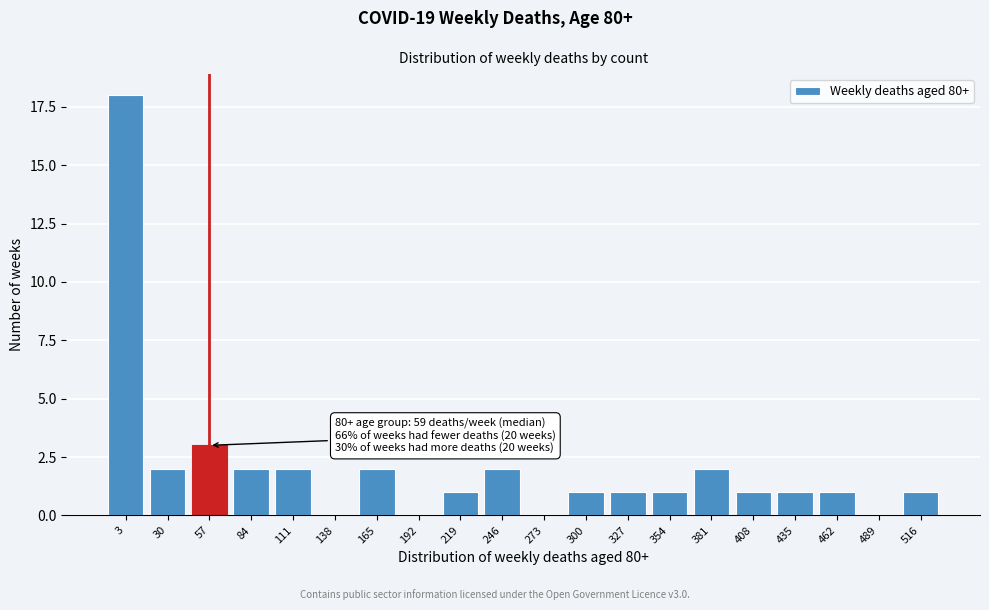

Reading right to left, list all the values displayed in this chart.

516=1	489=0	462=1	435=1	408=1	381=2	354=1	327=1	300=1	273=0	246=2	219=1	192=0	165=2	138=0	111=2	84=2	57=3	30=2	3=18